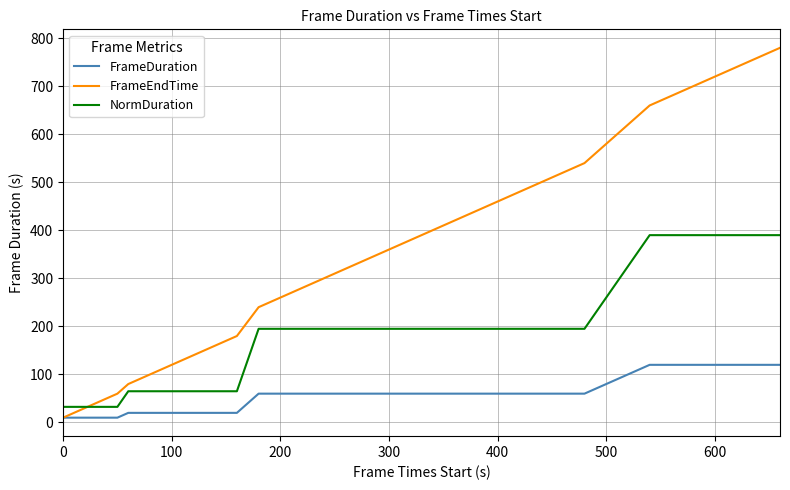

True or false: NormDuration and FrameDuration cross at least once.

False